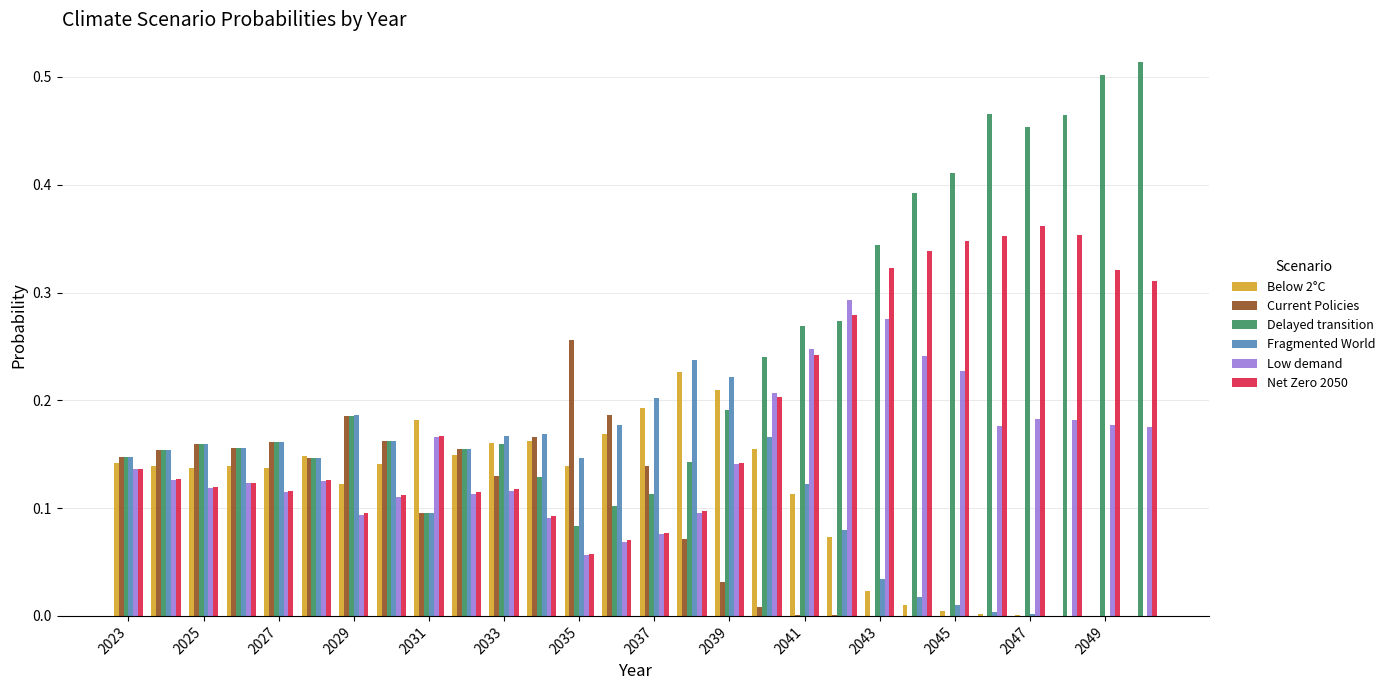

What is the sum of all Low demand values?

4.3